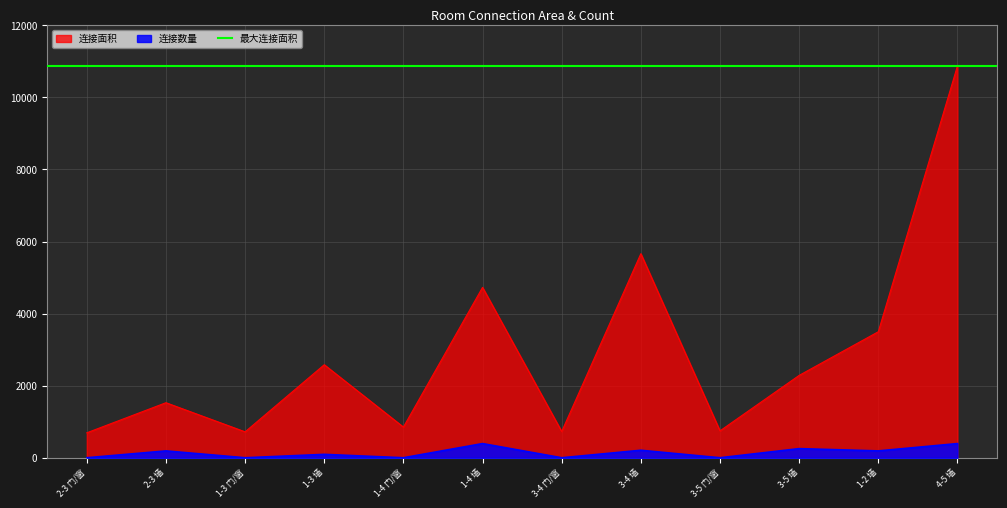

At which category does 连接面积 reach its first local valley?

1-3 门/窗